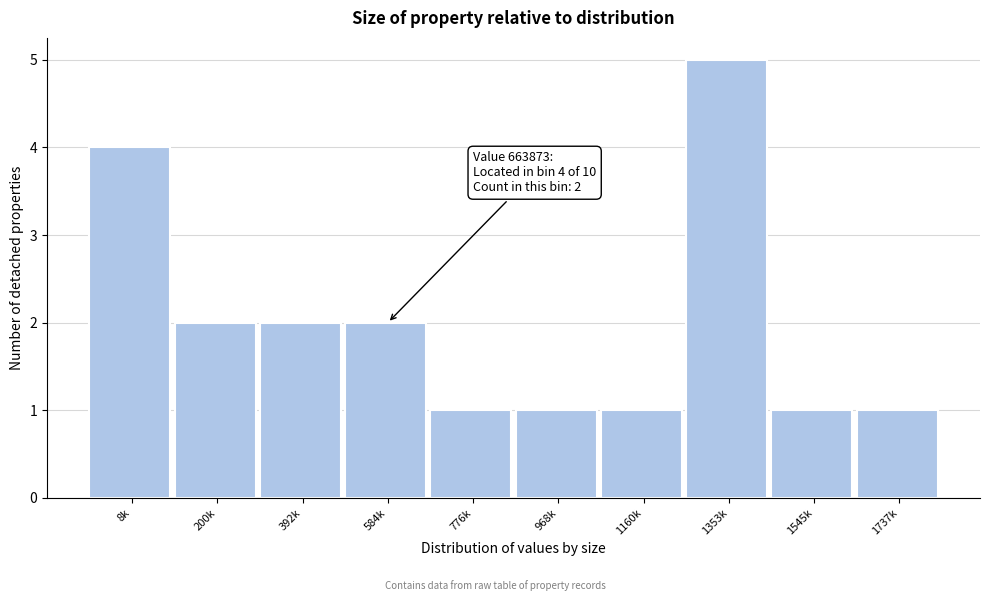

Reading left to right, transcribe all the data shown in this chart.

4	2	2	2	1	1	1	5	1	1